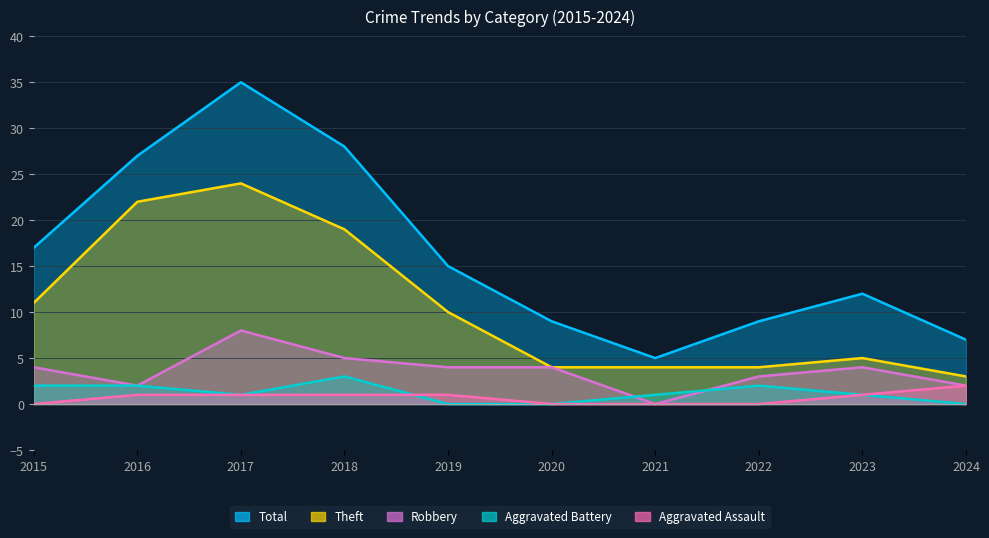

At which category does Theft reach its first local peak?

2017